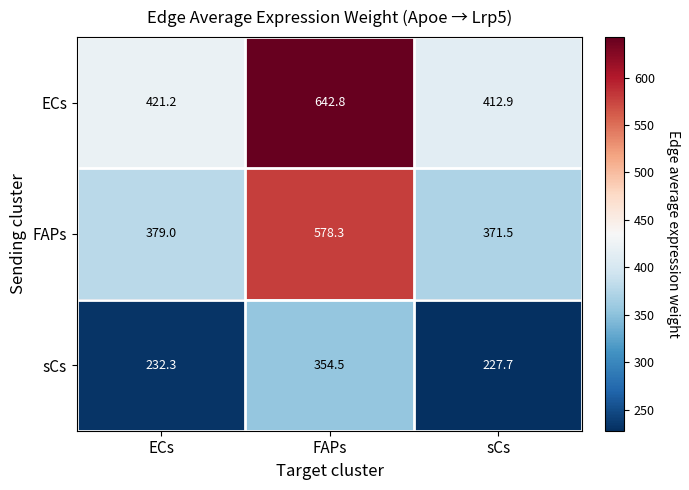

At how many categories does at least one series exceed 299?

3